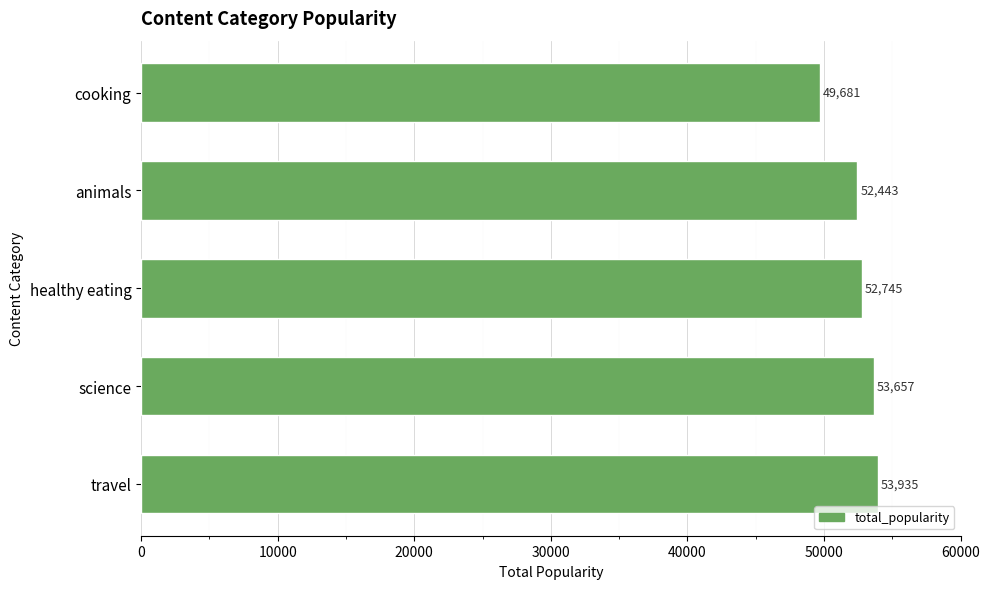

How many values are below 52745?

2